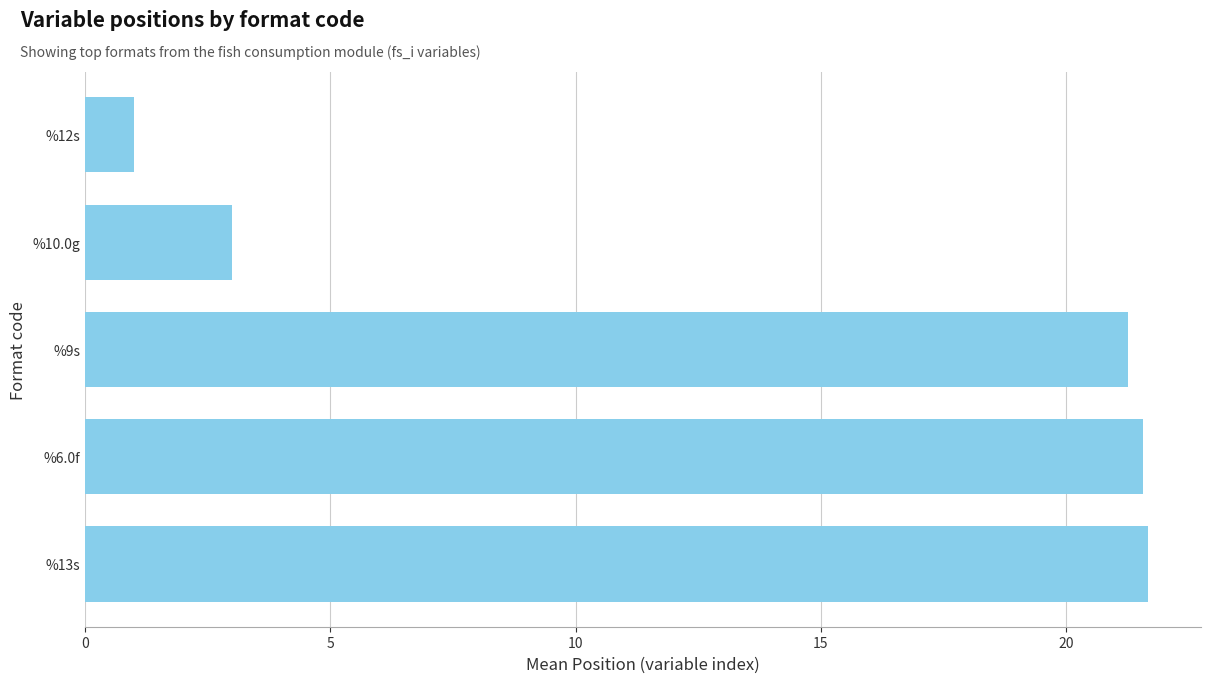

What is the approximate value at %12s?

1.0